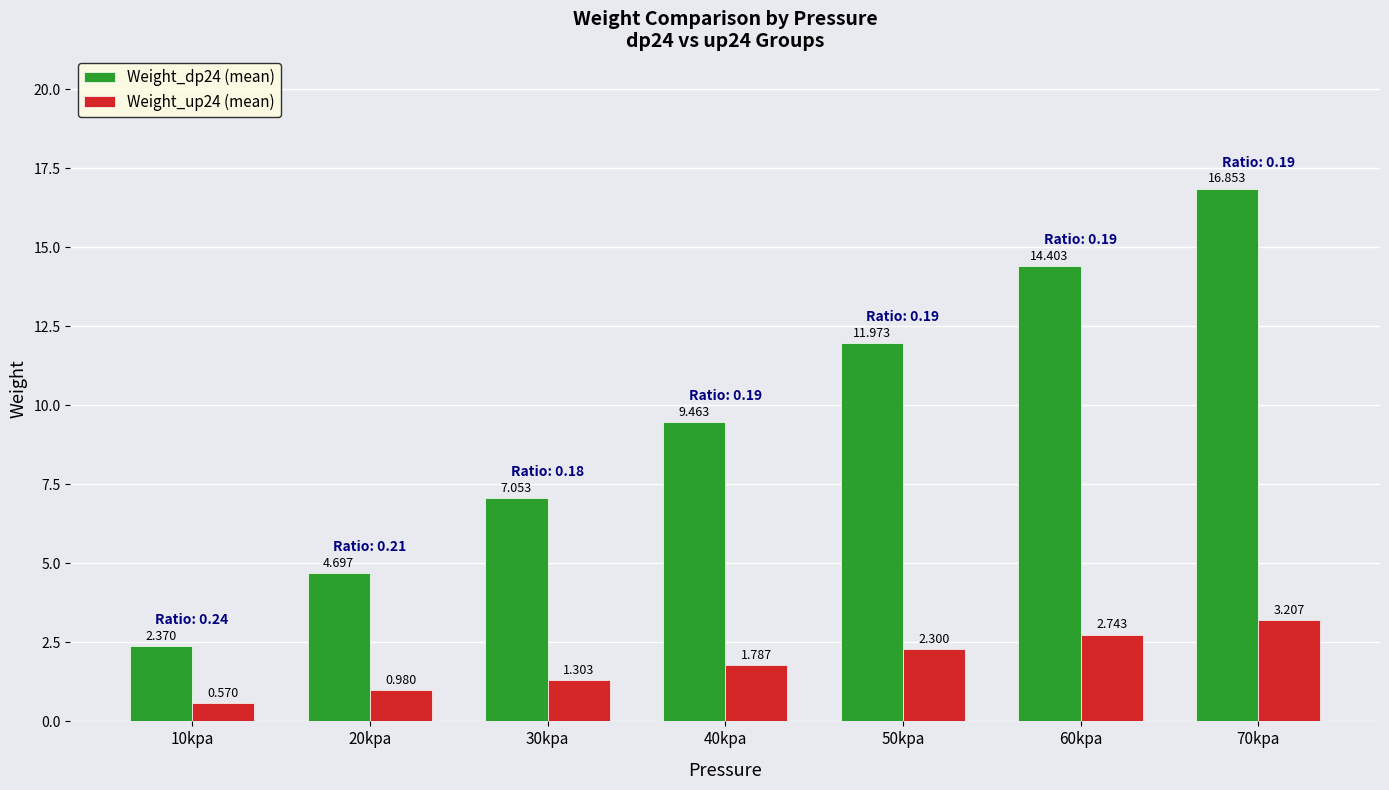

What position from the right is 60kpa?

2